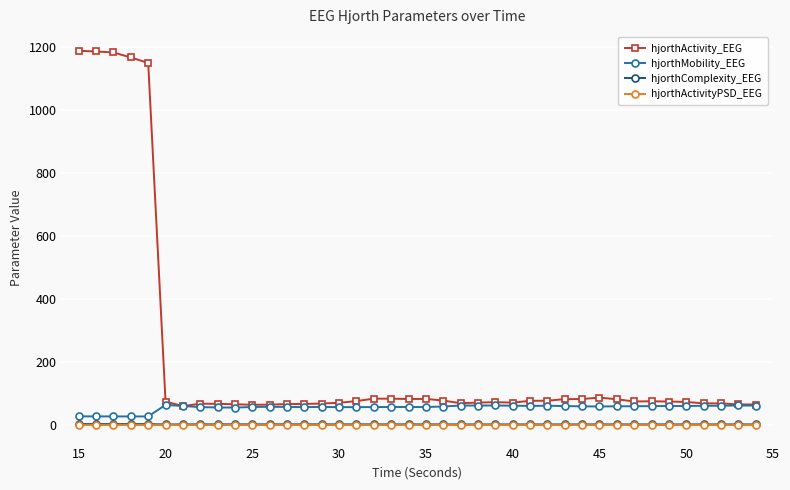

True or false: hjorthComplexity_EEG and hjorthMobility_EEG intersect in this chart.

False